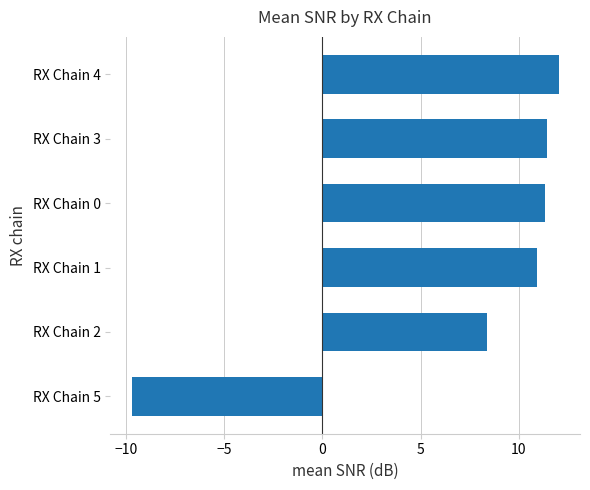

What is the average value?

7.4